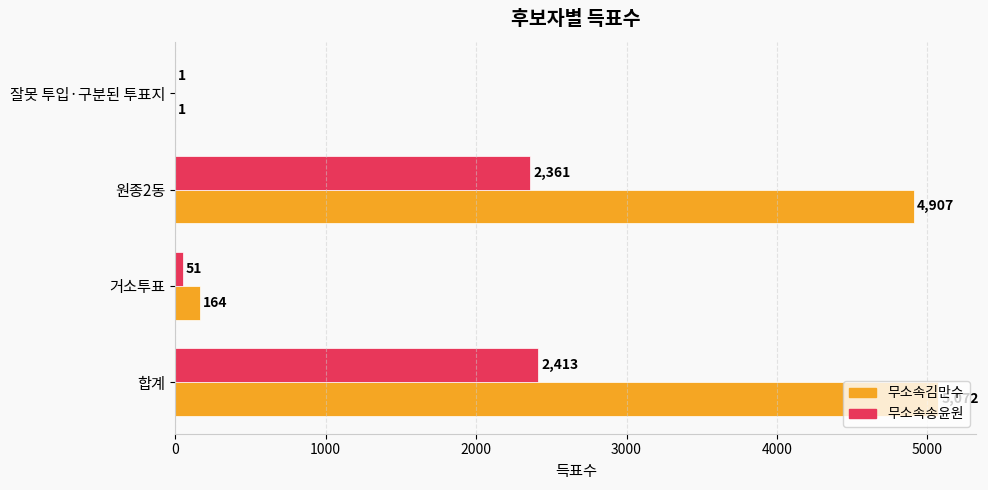

Is the value of 무소속송윤원 at 거소투표 greater than the value of 무소속김만수 at 합계?

No